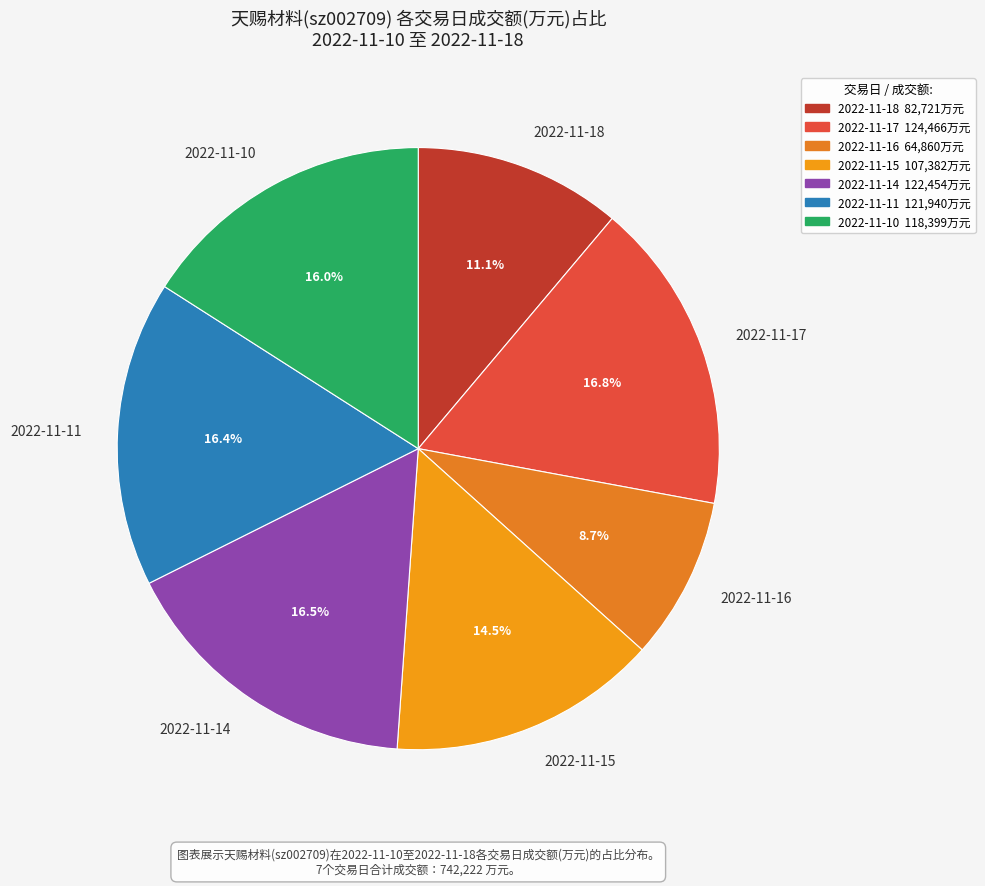

Combined, do 2022-11-14 and 2022-11-16 account for over 50%?

No